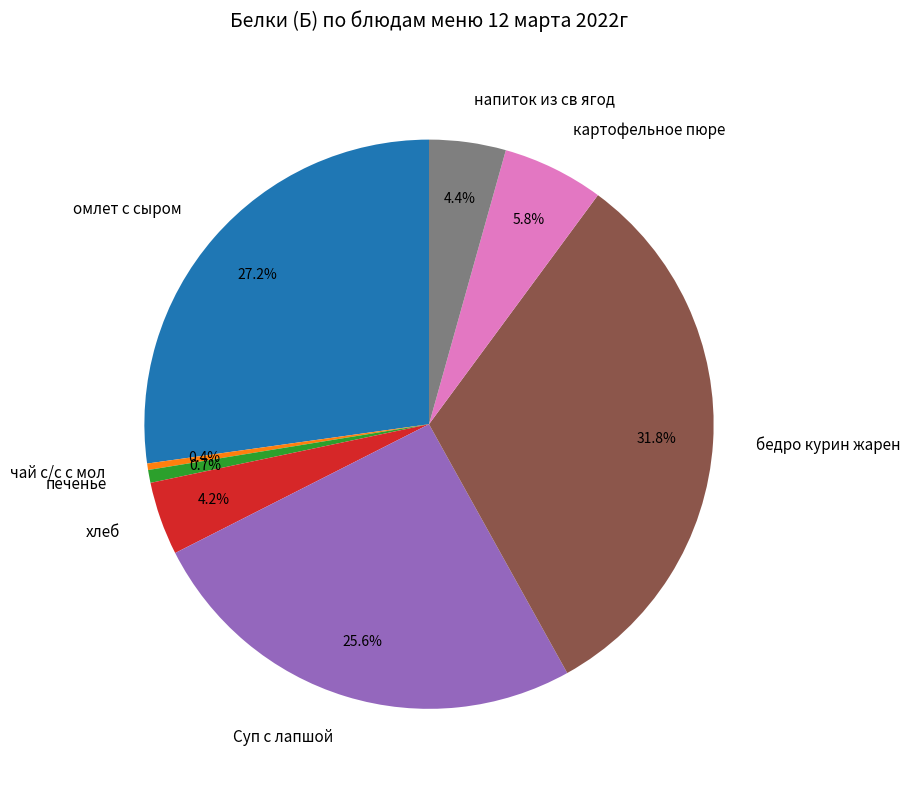

Which has a higher value, Суп с лапшой or картофельное пюре?

Суп с лапшой